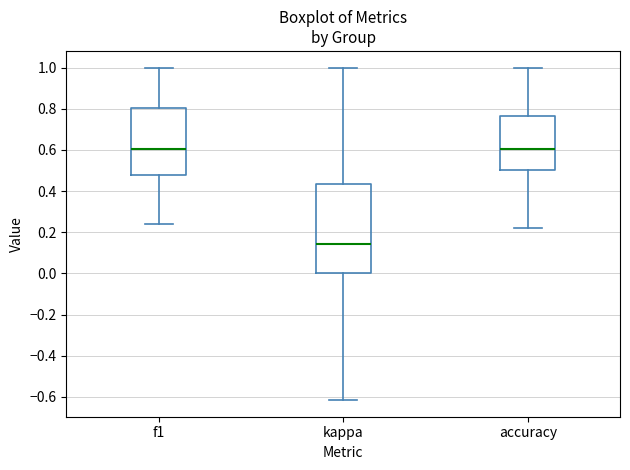

Reading left to right, transcribe this box plot: for each box, give where its median line is, the range the box spans, and where its two whiskers end, as read against the y-axis. The values are not printed on the chart, so give them approximately, as read against the axis.

f1: median 0.60, box 0.48 to 0.80, whiskers 0.24 to 1.00
kappa: median 0.14, box 0.00 to 0.44, whiskers -0.62 to 1.00
accuracy: median 0.60, box 0.50 to 0.76, whiskers 0.22 to 1.00